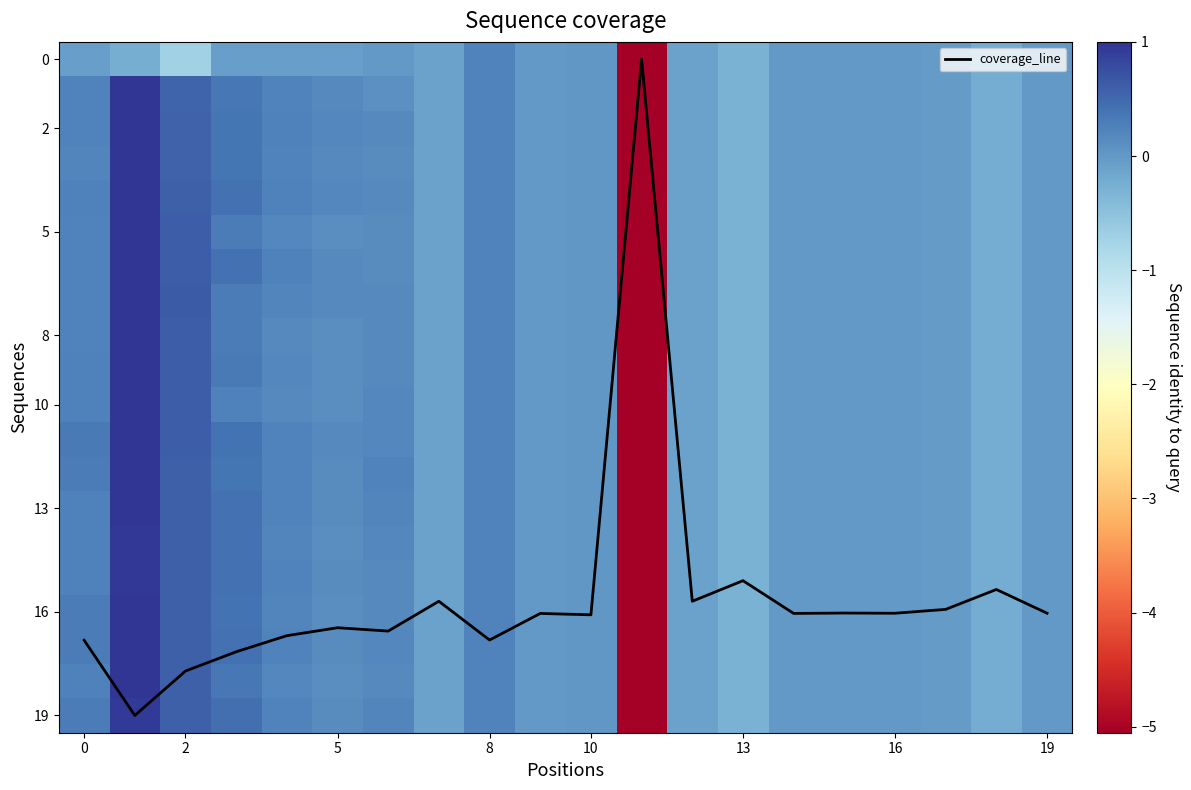

Is it true that coverage_line equals 8.0 at 13?

False